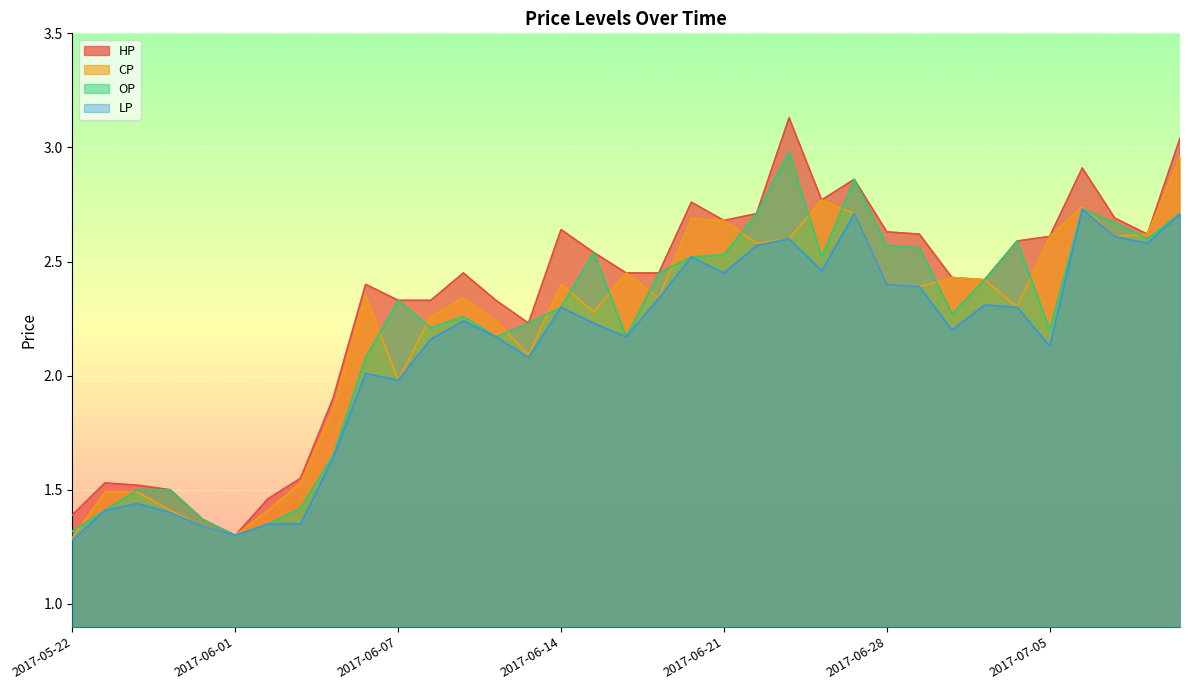

Which series has the largest range (max minus min)?

HP